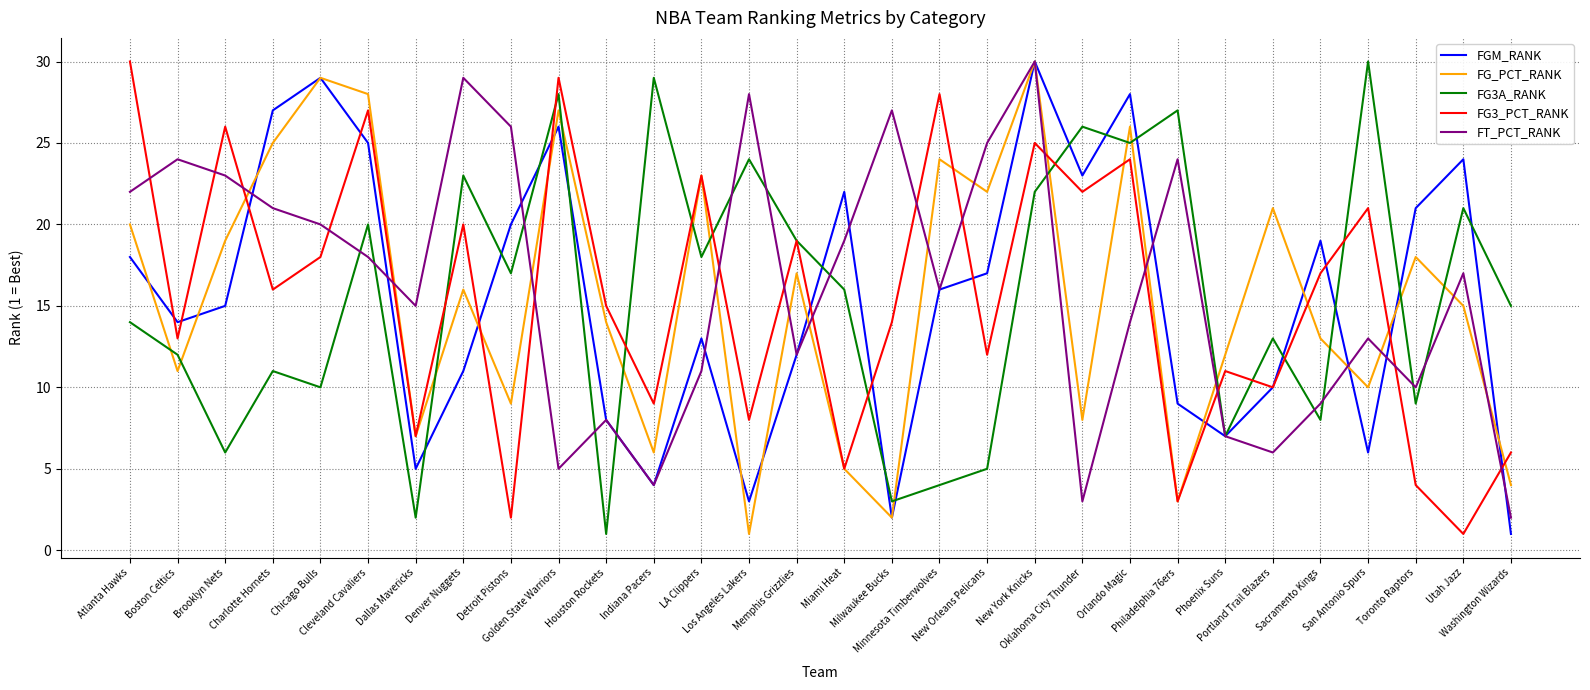

What is the greatest value displayed?

30